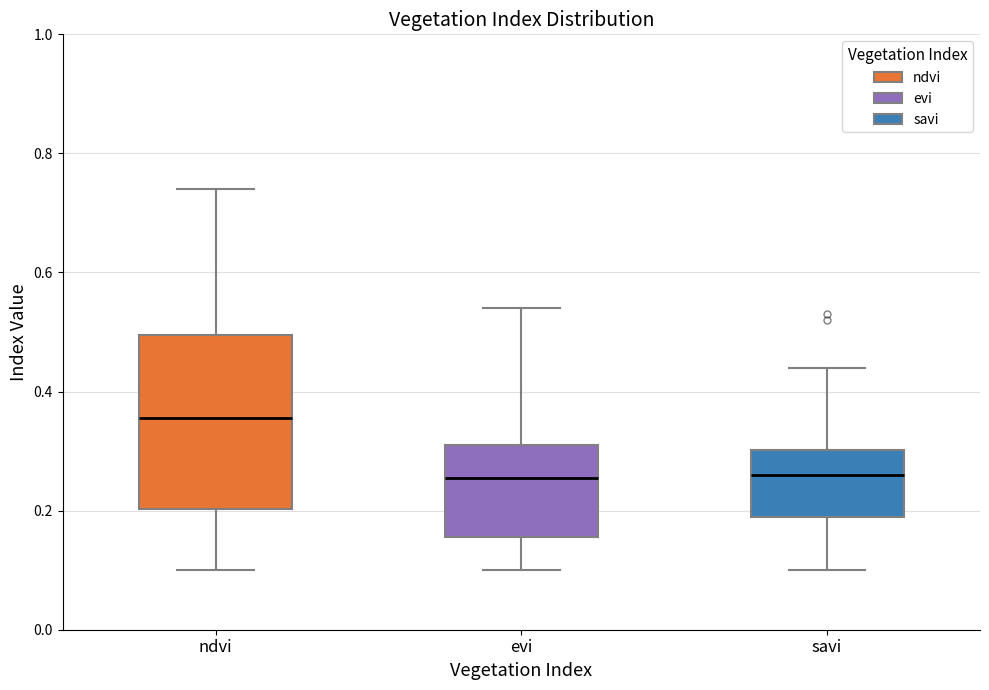

Reading left to right, read every box against the y-axis: the position of its median line, the range the box covers, and the ends of its whiskers. The values are not printed on the chart, so give them approximately, as read against the axis.

ndvi: median 0.36, box 0.20 to 0.50, whiskers 0.10 to 0.74
evi: median 0.26, box 0.16 to 0.32, whiskers 0.10 to 0.54
savi: median 0.26, box 0.20 to 0.30, whiskers 0.10 to 0.44